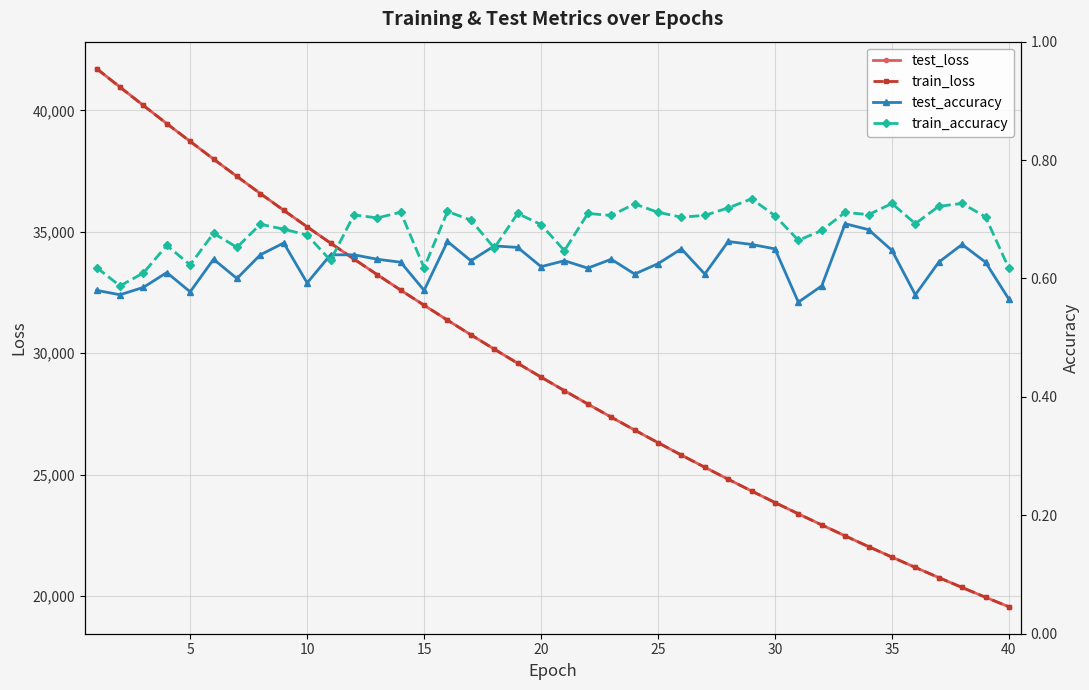

How many values in the train_loss series are below 29013?

20